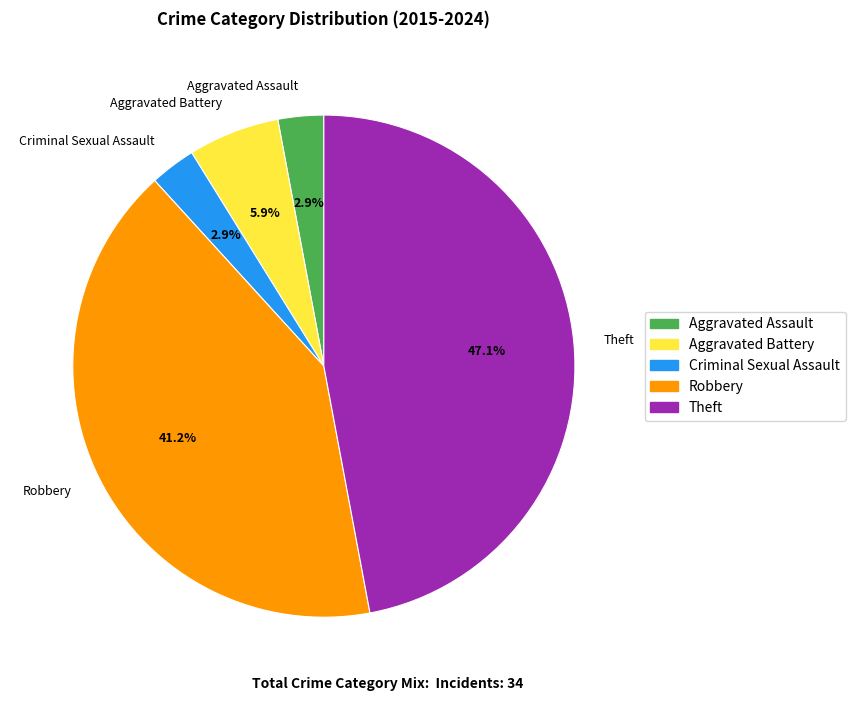

Combined, what portion of the pie is Robbery and Aggravated Battery?

47.1%